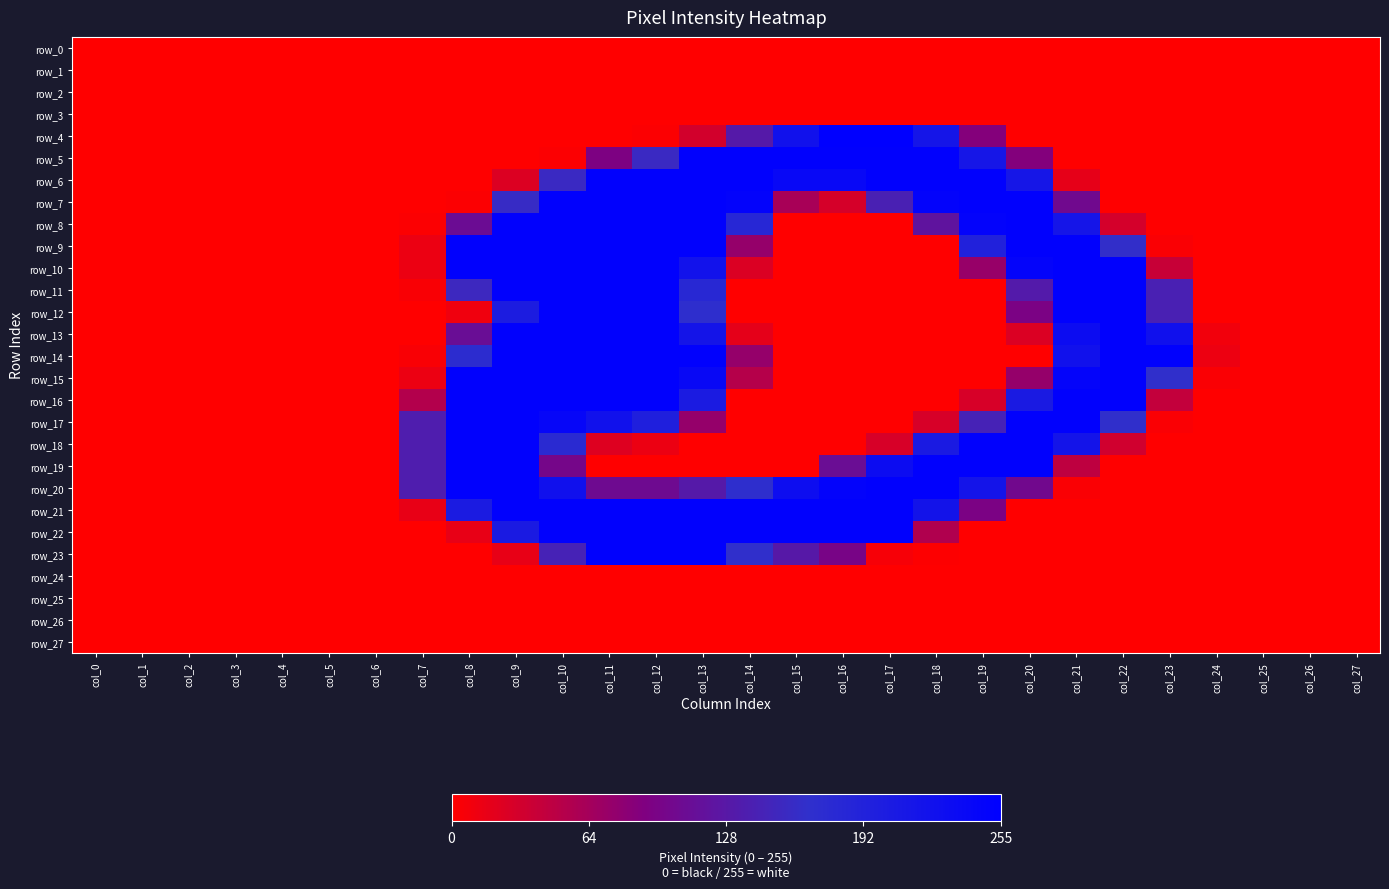

Reading left to right, transcribe all the data shown in this chart.

row_0: col_0=0.0	col_1=0.0	col_2=0.0	col_3=0.0	col_4=0.0	col_5=0.0	col_6=0.0	col_7=0.0	col_8=0.0	col_9=0.0	col_10=0.0	col_11=0.0	col_12=0.0	col_13=0.0	col_14=0.0	col_15=0.0	col_16=0.0	col_17=0.0	col_18=0.0	col_19=0.0	col_20=0.0	col_21=0.0	col_22=0.0	col_23=0.0	col_24=0.0	col_25=0.0	col_26=0.0	col_27=0.0
row_1: col_0=0.0	col_1=0.0	col_2=0.0	col_3=0.0	col_4=0.0	col_5=0.0	col_6=0.0	col_7=0.0	col_8=0.0	col_9=0.0	col_10=0.0	col_11=0.0	col_12=0.0	col_13=0.0	col_14=0.0	col_15=0.0	col_16=0.0	col_17=0.0	col_18=0.0	col_19=0.0	col_20=0.0	col_21=0.0	col_22=0.0	col_23=0.0	col_24=0.0	col_25=0.0	col_26=0.0	col_27=0.0
row_2: col_0=0.0	col_1=0.0	col_2=0.0	col_3=0.0	col_4=0.0	col_5=0.0	col_6=0.0	col_7=0.0	col_8=0.0	col_9=0.0	col_10=0.0	col_11=0.0	col_12=0.0	col_13=0.0	col_14=0.0	col_15=0.0	col_16=0.0	col_17=0.0	col_18=0.0	col_19=0.0	col_20=0.0	col_21=0.0	col_22=0.0	col_23=0.0	col_24=0.0	col_25=0.0	col_26=0.0	col_27=0.0
row_3: col_0=0.0	col_1=0.0	col_2=0.0	col_3=0.0	col_4=0.0	col_5=0.0	col_6=0.0	col_7=0.0	col_8=0.0	col_9=0.0	col_10=0.0	col_11=0.0	col_12=0.0	col_13=0.0	col_14=0.0	col_15=0.0	col_16=0.0	col_17=0.0	col_18=0.0	col_19=0.0	col_20=0.0	col_21=0.0	col_22=0.0	col_23=0.0	col_24=0.0	col_25=0.0	col_26=0.0	col_27=0.0
row_4: col_0=0.0	col_1=0.0	col_2=0.0	col_3=0.0	col_4=0.0	col_5=0.0	col_6=0.0	col_7=0.0	col_8=0.0	col_9=0.0	col_10=0.0	col_11=0.0	col_12=0.0	col_13=0.1	col_14=0.5	col_15=0.9	col_16=1.0	col_17=1.0	col_18=0.8	col_19=0.3	col_20=0.0	col_21=0.0	col_22=0.0	col_23=0.0	col_24=0.0	col_25=0.0	col_26=0.0	col_27=0.0
row_5: col_0=0.0	col_1=0.0	col_2=0.0	col_3=0.0	col_4=0.0	col_5=0.0	col_6=0.0	col_7=0.0	col_8=0.0	col_9=0.0	col_10=0.0	col_11=0.4	col_12=0.6	col_13=1.0	col_14=1.0	col_15=1.0	col_16=1.0	col_17=1.0	col_18=1.0	col_19=0.8	col_20=0.3	col_21=0.0	col_22=0.0	col_23=0.0	col_24=0.0	col_25=0.0	col_26=0.0	col_27=0.0
row_6: col_0=0.0	col_1=0.0	col_2=0.0	col_3=0.0	col_4=0.0	col_5=0.0	col_6=0.0	col_7=0.0	col_8=0.0	col_9=0.1	col_10=0.6	col_11=1.0	col_12=1.0	col_13=1.0	col_14=1.0	col_15=0.9	col_16=0.9	col_17=1.0	col_18=1.0	col_19=1.0	col_20=0.8	col_21=0.1	col_22=0.0	col_23=0.0	col_24=0.0	col_25=0.0	col_26=0.0	col_27=0.0
row_7: col_0=0.0	col_1=0.0	col_2=0.0	col_3=0.0	col_4=0.0	col_5=0.0	col_6=0.0	col_7=0.0	col_8=0.0	col_9=0.6	col_10=1.0	col_11=1.0	col_12=1.0	col_13=1.0	col_14=1.0	col_15=0.2	col_16=0.1	col_17=0.6	col_18=1.0	col_19=1.0	col_20=1.0	col_21=0.4	col_22=0.0	col_23=0.0	col_24=0.0	col_25=0.0	col_26=0.0	col_27=0.0
row_8: col_0=0.0	col_1=0.0	col_2=0.0	col_3=0.0	col_4=0.0	col_5=0.0	col_6=0.0	col_7=0.0	col_8=0.4	col_9=1.0	col_10=1.0	col_11=1.0	col_12=1.0	col_13=1.0	col_14=0.7	col_15=0.0	col_16=0.0	col_17=0.0	col_18=0.5	col_19=1.0	col_20=1.0	col_21=0.8	col_22=0.1	col_23=0.0	col_24=0.0	col_25=0.0	col_26=0.0	col_27=0.0
row_9: col_0=0.0	col_1=0.0	col_2=0.0	col_3=0.0	col_4=0.0	col_5=0.0	col_6=0.0	col_7=0.1	col_8=1.0	col_9=1.0	col_10=1.0	col_11=1.0	col_12=1.0	col_13=1.0	col_14=0.3	col_15=0.0	col_16=0.0	col_17=0.0	col_18=0.0	col_19=0.8	col_20=1.0	col_21=1.0	col_22=0.6	col_23=0.0	col_24=0.0	col_25=0.0	col_26=0.0	col_27=0.0
row_10: col_0=0.0	col_1=0.0	col_2=0.0	col_3=0.0	col_4=0.0	col_5=0.0	col_6=0.0	col_7=0.1	col_8=1.0	col_9=1.0	col_10=1.0	col_11=1.0	col_12=1.0	col_13=0.9	col_14=0.1	col_15=0.0	col_16=0.0	col_17=0.0	col_18=0.0	col_19=0.3	col_20=1.0	col_21=1.0	col_22=1.0	col_23=0.2	col_24=0.0	col_25=0.0	col_26=0.0	col_27=0.0
row_11: col_0=0.0	col_1=0.0	col_2=0.0	col_3=0.0	col_4=0.0	col_5=0.0	col_6=0.0	col_7=0.0	col_8=0.6	col_9=1.0	col_10=1.0	col_11=1.0	col_12=1.0	col_13=0.7	col_14=0.0	col_15=0.0	col_16=0.0	col_17=0.0	col_18=0.0	col_19=0.0	col_20=0.5	col_21=1.0	col_22=1.0	col_23=0.6	col_24=0.0	col_25=0.0	col_26=0.0	col_27=0.0
row_12: col_0=0.0	col_1=0.0	col_2=0.0	col_3=0.0	col_4=0.0	col_5=0.0	col_6=0.0	col_7=0.0	col_8=0.0	col_9=0.8	col_10=1.0	col_11=1.0	col_12=1.0	col_13=0.7	col_14=0.0	col_15=0.0	col_16=0.0	col_17=0.0	col_18=0.0	col_19=0.0	col_20=0.4	col_21=1.0	col_22=1.0	col_23=0.6	col_24=0.0	col_25=0.0	col_26=0.0	col_27=0.0
row_13: col_0=0.0	col_1=0.0	col_2=0.0	col_3=0.0	col_4=0.0	col_5=0.0	col_6=0.0	col_7=0.0	col_8=0.4	col_9=1.0	col_10=1.0	col_11=1.0	col_12=1.0	col_13=0.8	col_14=0.1	col_15=0.0	col_16=0.0	col_17=0.0	col_18=0.0	col_19=0.0	col_20=0.1	col_21=0.9	col_22=1.0	col_23=0.9	col_24=0.0	col_25=0.0	col_26=0.0	col_27=0.0
row_14: col_0=0.0	col_1=0.0	col_2=0.0	col_3=0.0	col_4=0.0	col_5=0.0	col_6=0.0	col_7=0.0	col_8=0.7	col_9=1.0	col_10=1.0	col_11=1.0	col_12=1.0	col_13=1.0	col_14=0.3	col_15=0.0	col_16=0.0	col_17=0.0	col_18=0.0	col_19=0.0	col_20=0.0	col_21=0.9	col_22=1.0	col_23=1.0	col_24=0.0	col_25=0.0	col_26=0.0	col_27=0.0
row_15: col_0=0.0	col_1=0.0	col_2=0.0	col_3=0.0	col_4=0.0	col_5=0.0	col_6=0.0	col_7=0.1	col_8=1.0	col_9=1.0	col_10=1.0	col_11=1.0	col_12=1.0	col_13=0.9	col_14=0.2	col_15=0.0	col_16=0.0	col_17=0.0	col_18=0.0	col_19=0.0	col_20=0.3	col_21=1.0	col_22=1.0	col_23=0.6	col_24=0.0	col_25=0.0	col_26=0.0	col_27=0.0
row_16: col_0=0.0	col_1=0.0	col_2=0.0	col_3=0.0	col_4=0.0	col_5=0.0	col_6=0.0	col_7=0.2	col_8=1.0	col_9=1.0	col_10=1.0	col_11=1.0	col_12=1.0	col_13=0.8	col_14=0.0	col_15=0.0	col_16=0.0	col_17=0.0	col_18=0.0	col_19=0.1	col_20=0.8	col_21=1.0	col_22=1.0	col_23=0.2	col_24=0.0	col_25=0.0	col_26=0.0	col_27=0.0
row_17: col_0=0.0	col_1=0.0	col_2=0.0	col_3=0.0	col_4=0.0	col_5=0.0	col_6=0.0	col_7=0.5	col_8=1.0	col_9=1.0	col_10=1.0	col_11=0.9	col_12=0.8	col_13=0.3	col_14=0.0	col_15=0.0	col_16=0.0	col_17=0.0	col_18=0.1	col_19=0.6	col_20=1.0	col_21=1.0	col_22=0.6	col_23=0.0	col_24=0.0	col_25=0.0	col_26=0.0	col_27=0.0
row_18: col_0=0.0	col_1=0.0	col_2=0.0	col_3=0.0	col_4=0.0	col_5=0.0	col_6=0.0	col_7=0.5	col_8=1.0	col_9=1.0	col_10=0.7	col_11=0.1	col_12=0.1	col_13=0.0	col_14=0.0	col_15=0.0	col_16=0.0	col_17=0.1	col_18=0.8	col_19=1.0	col_20=1.0	col_21=0.9	col_22=0.1	col_23=0.0	col_24=0.0	col_25=0.0	col_26=0.0	col_27=0.0
row_19: col_0=0.0	col_1=0.0	col_2=0.0	col_3=0.0	col_4=0.0	col_5=0.0	col_6=0.0	col_7=0.5	col_8=1.0	col_9=1.0	col_10=0.4	col_11=0.0	col_12=0.0	col_13=0.0	col_14=0.0	col_15=0.0	col_16=0.4	col_17=0.9	col_18=1.0	col_19=1.0	col_20=1.0	col_21=0.2	col_22=0.0	col_23=0.0	col_24=0.0	col_25=0.0	col_26=0.0	col_27=0.0
row_20: col_0=0.0	col_1=0.0	col_2=0.0	col_3=0.0	col_4=0.0	col_5=0.0	col_6=0.0	col_7=0.5	col_8=1.0	col_9=1.0	col_10=0.9	col_11=0.4	col_12=0.4	col_13=0.5	col_14=0.7	col_15=0.9	col_16=1.0	col_17=1.0	col_18=1.0	col_19=0.9	col_20=0.4	col_21=0.0	col_22=0.0	col_23=0.0	col_24=0.0	col_25=0.0	col_26=0.0	col_27=0.0
row_21: col_0=0.0	col_1=0.0	col_2=0.0	col_3=0.0	col_4=0.0	col_5=0.0	col_6=0.0	col_7=0.1	col_8=0.8	col_9=1.0	col_10=1.0	col_11=1.0	col_12=1.0	col_13=1.0	col_14=1.0	col_15=1.0	col_16=1.0	col_17=1.0	col_18=0.9	col_19=0.4	col_20=0.0	col_21=0.0	col_22=0.0	col_23=0.0	col_24=0.0	col_25=0.0	col_26=0.0	col_27=0.0
row_22: col_0=0.0	col_1=0.0	col_2=0.0	col_3=0.0	col_4=0.0	col_5=0.0	col_6=0.0	col_7=0.0	col_8=0.1	col_9=0.8	col_10=1.0	col_11=1.0	col_12=1.0	col_13=1.0	col_14=1.0	col_15=1.0	col_16=1.0	col_17=1.0	col_18=0.2	col_19=0.0	col_20=0.0	col_21=0.0	col_22=0.0	col_23=0.0	col_24=0.0	col_25=0.0	col_26=0.0	col_27=0.0
row_23: col_0=0.0	col_1=0.0	col_2=0.0	col_3=0.0	col_4=0.0	col_5=0.0	col_6=0.0	col_7=0.0	col_8=0.0	col_9=0.1	col_10=0.6	col_11=1.0	col_12=1.0	col_13=1.0	col_14=0.6	col_15=0.5	col_16=0.4	col_17=0.0	col_18=0.0	col_19=0.0	col_20=0.0	col_21=0.0	col_22=0.0	col_23=0.0	col_24=0.0	col_25=0.0	col_26=0.0	col_27=0.0
row_24: col_0=0.0	col_1=0.0	col_2=0.0	col_3=0.0	col_4=0.0	col_5=0.0	col_6=0.0	col_7=0.0	col_8=0.0	col_9=0.0	col_10=0.0	col_11=0.0	col_12=0.0	col_13=0.0	col_14=0.0	col_15=0.0	col_16=0.0	col_17=0.0	col_18=0.0	col_19=0.0	col_20=0.0	col_21=0.0	col_22=0.0	col_23=0.0	col_24=0.0	col_25=0.0	col_26=0.0	col_27=0.0
row_25: col_0=0.0	col_1=0.0	col_2=0.0	col_3=0.0	col_4=0.0	col_5=0.0	col_6=0.0	col_7=0.0	col_8=0.0	col_9=0.0	col_10=0.0	col_11=0.0	col_12=0.0	col_13=0.0	col_14=0.0	col_15=0.0	col_16=0.0	col_17=0.0	col_18=0.0	col_19=0.0	col_20=0.0	col_21=0.0	col_22=0.0	col_23=0.0	col_24=0.0	col_25=0.0	col_26=0.0	col_27=0.0
row_26: col_0=0.0	col_1=0.0	col_2=0.0	col_3=0.0	col_4=0.0	col_5=0.0	col_6=0.0	col_7=0.0	col_8=0.0	col_9=0.0	col_10=0.0	col_11=0.0	col_12=0.0	col_13=0.0	col_14=0.0	col_15=0.0	col_16=0.0	col_17=0.0	col_18=0.0	col_19=0.0	col_20=0.0	col_21=0.0	col_22=0.0	col_23=0.0	col_24=0.0	col_25=0.0	col_26=0.0	col_27=0.0
row_27: col_0=0.0	col_1=0.0	col_2=0.0	col_3=0.0	col_4=0.0	col_5=0.0	col_6=0.0	col_7=0.0	col_8=0.0	col_9=0.0	col_10=0.0	col_11=0.0	col_12=0.0	col_13=0.0	col_14=0.0	col_15=0.0	col_16=0.0	col_17=0.0	col_18=0.0	col_19=0.0	col_20=0.0	col_21=0.0	col_22=0.0	col_23=0.0	col_24=0.0	col_25=0.0	col_26=0.0	col_27=0.0